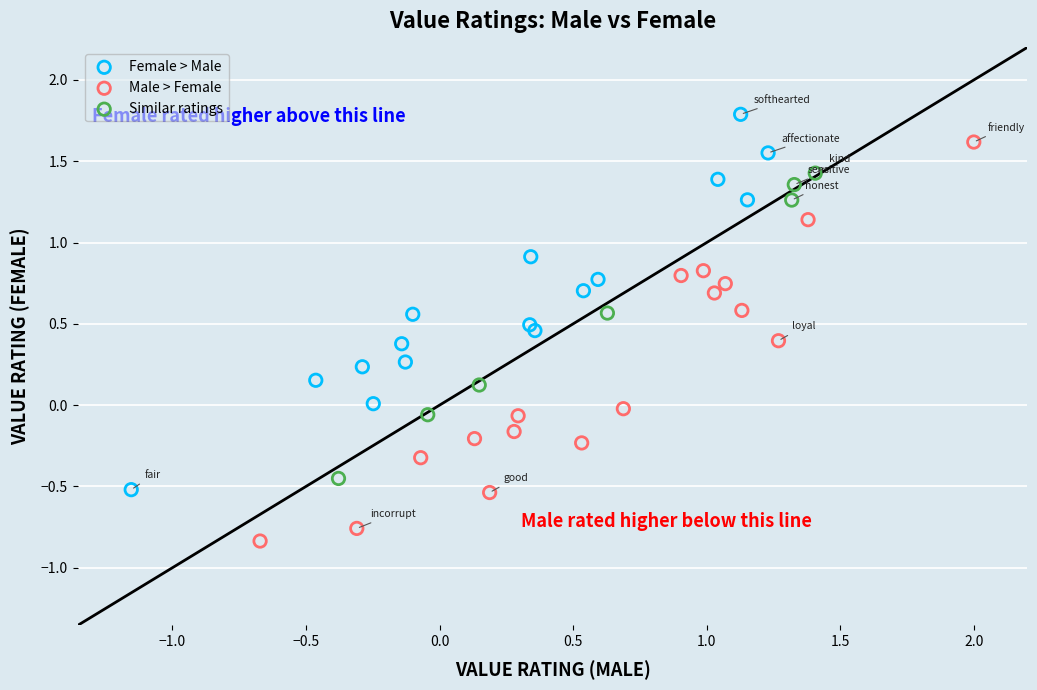

Which series contains the lowest Y value?

Male > Female